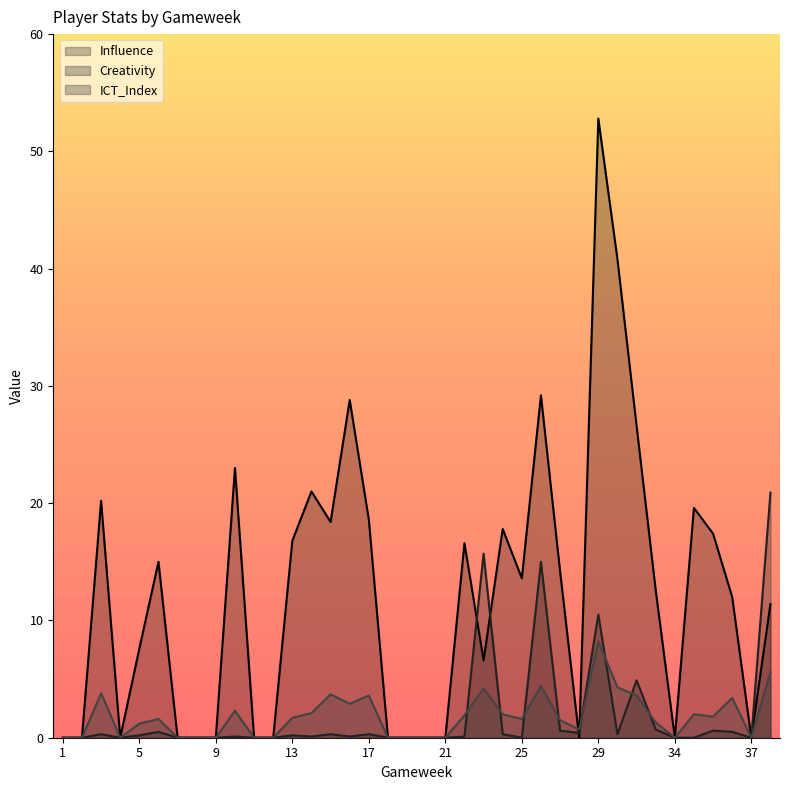

Which series changed the most between 33 and 36?

Influence